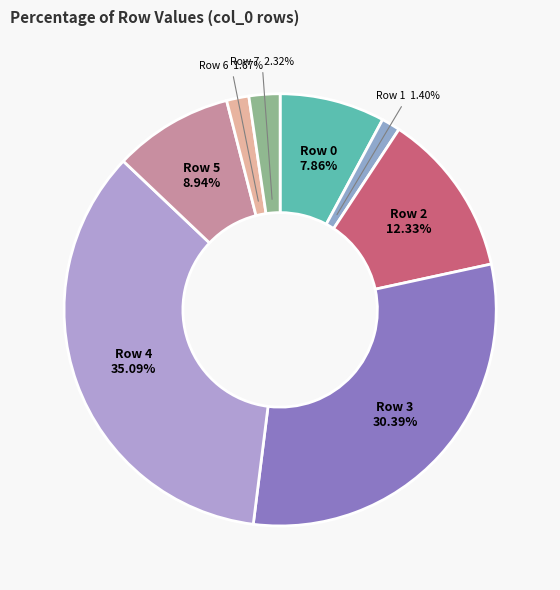

Does any single category account for the majority?

No